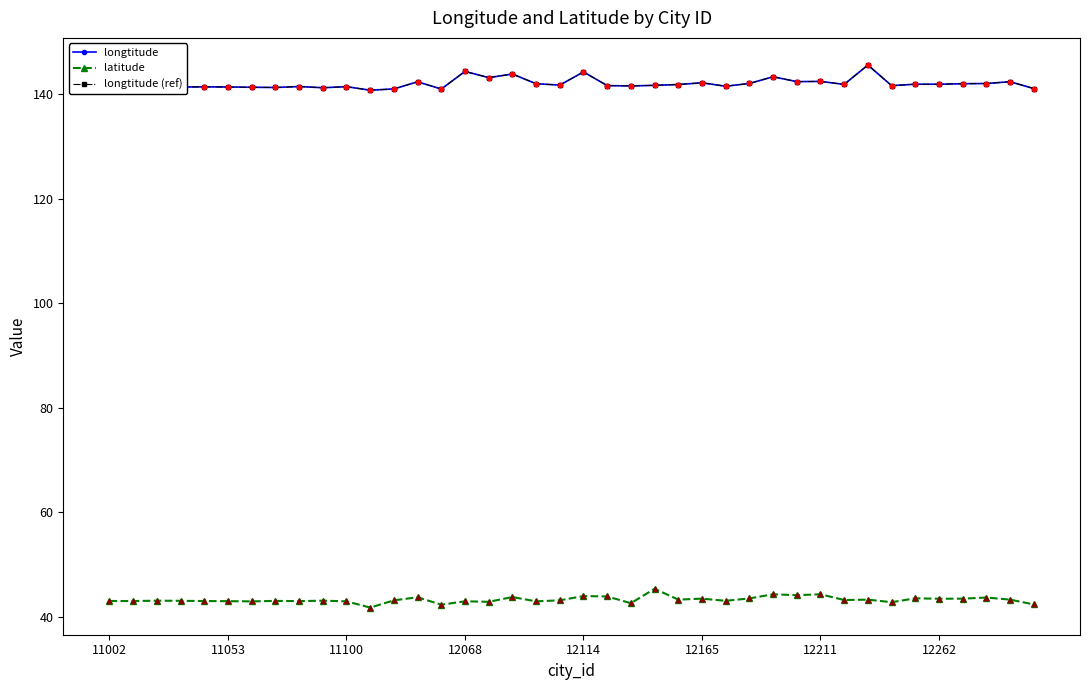

Which series has the largest total across all categories?

longtitude